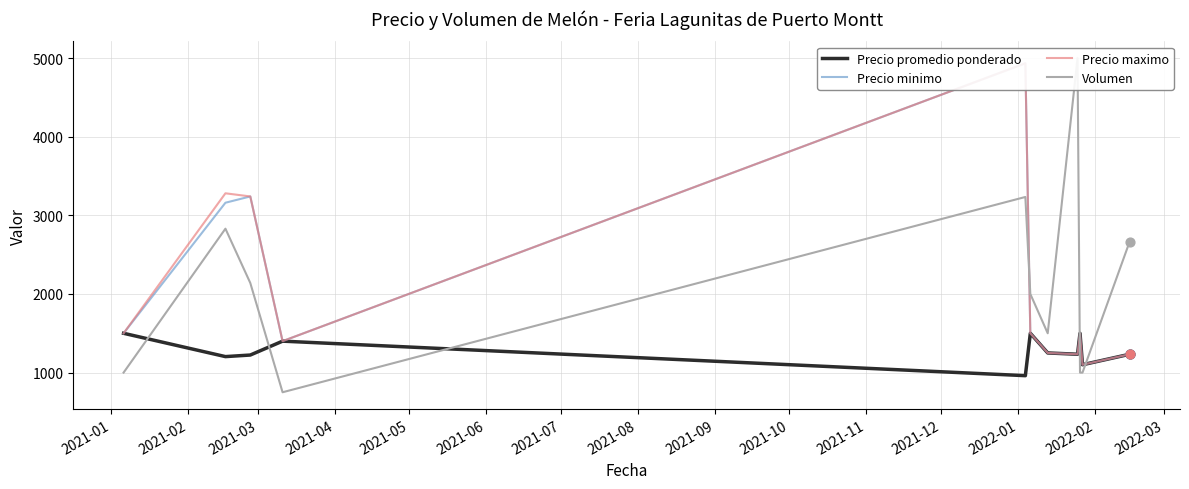

At how many categories does at least one series exceed 4357?

2